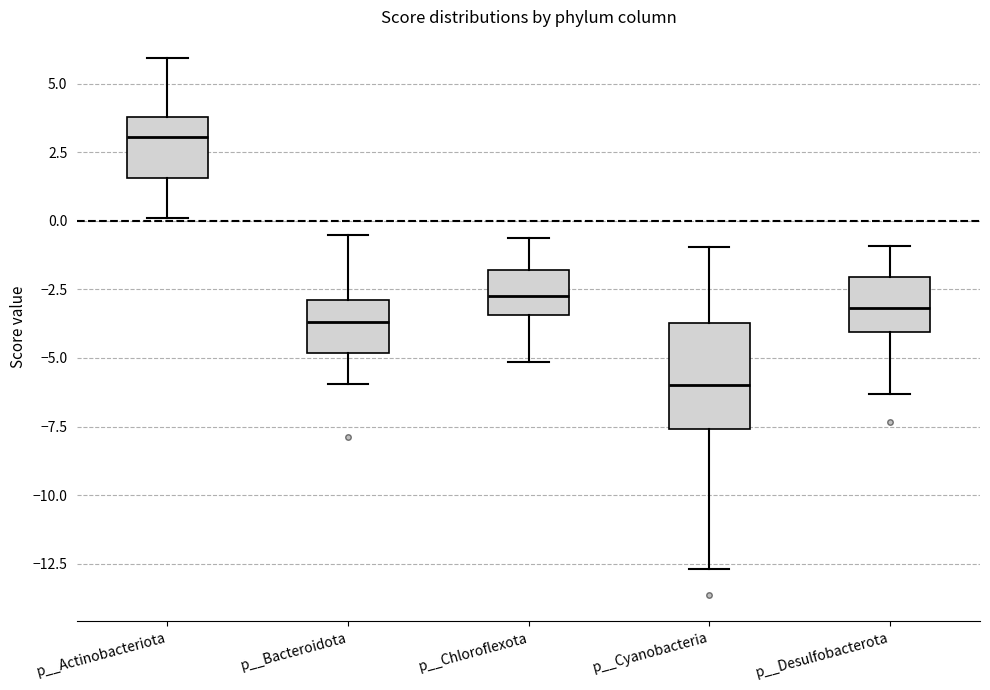

Comparing the boxes themselves (not the whiskers), which one is the tallest?

p__Cyanobacteria